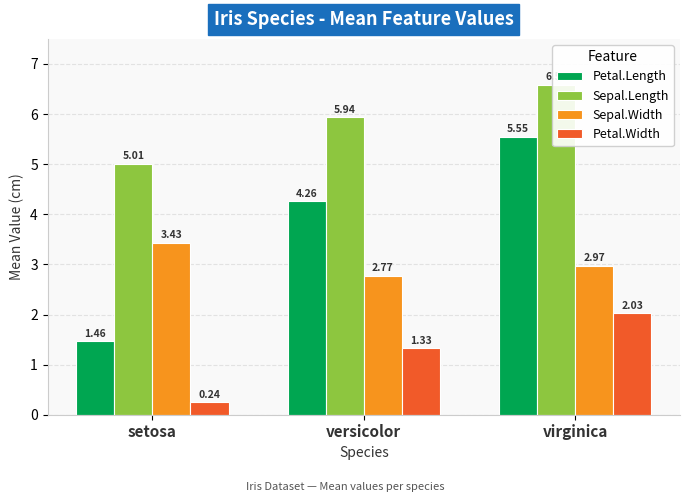

Which label corresponds to the largest value in the chart?

virginica